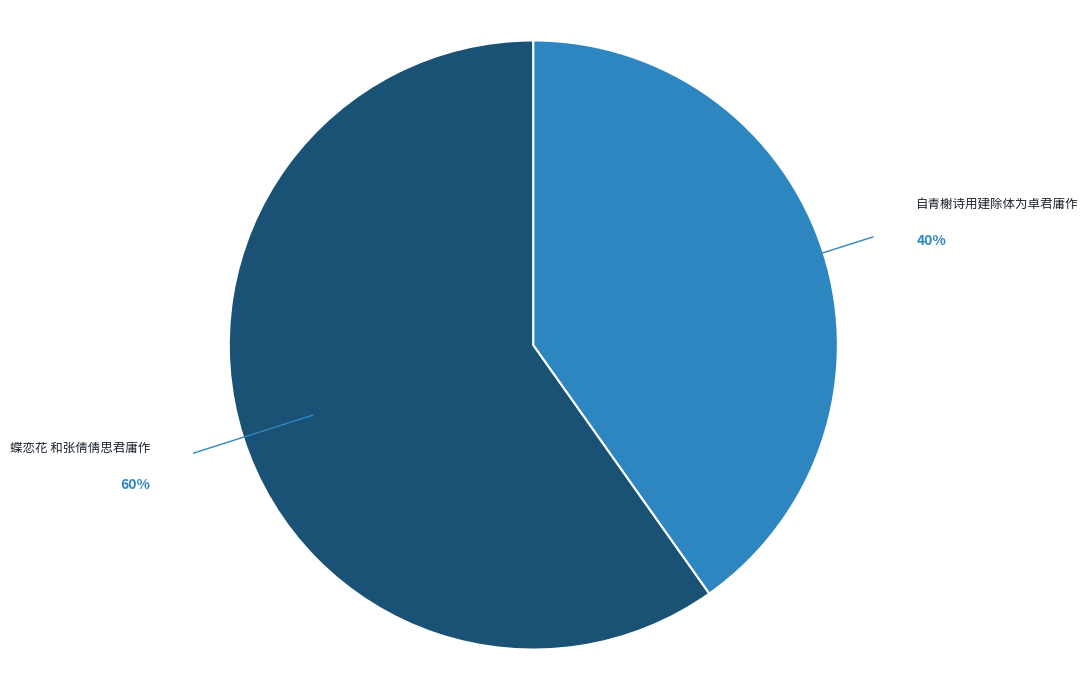

To the nearest percent, what is the combined percentage of 蝶恋花 和张倩倩思君庸作 and 自青榭诗用建除体为卓君庸作?

100%